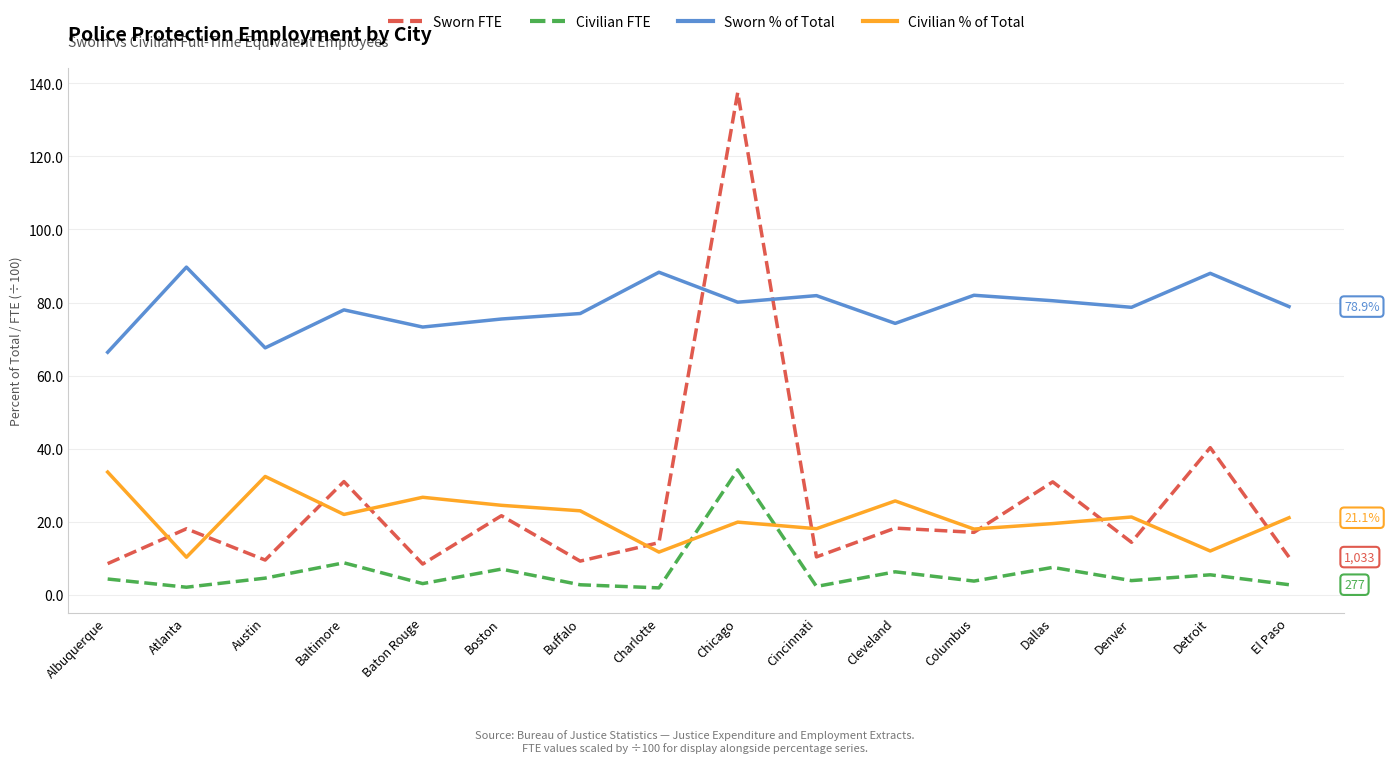

At Baltimore, list the series in order from largest to smallest.

Sworn % of Total, Sworn FTE, Civilian % of Total, Civilian FTE